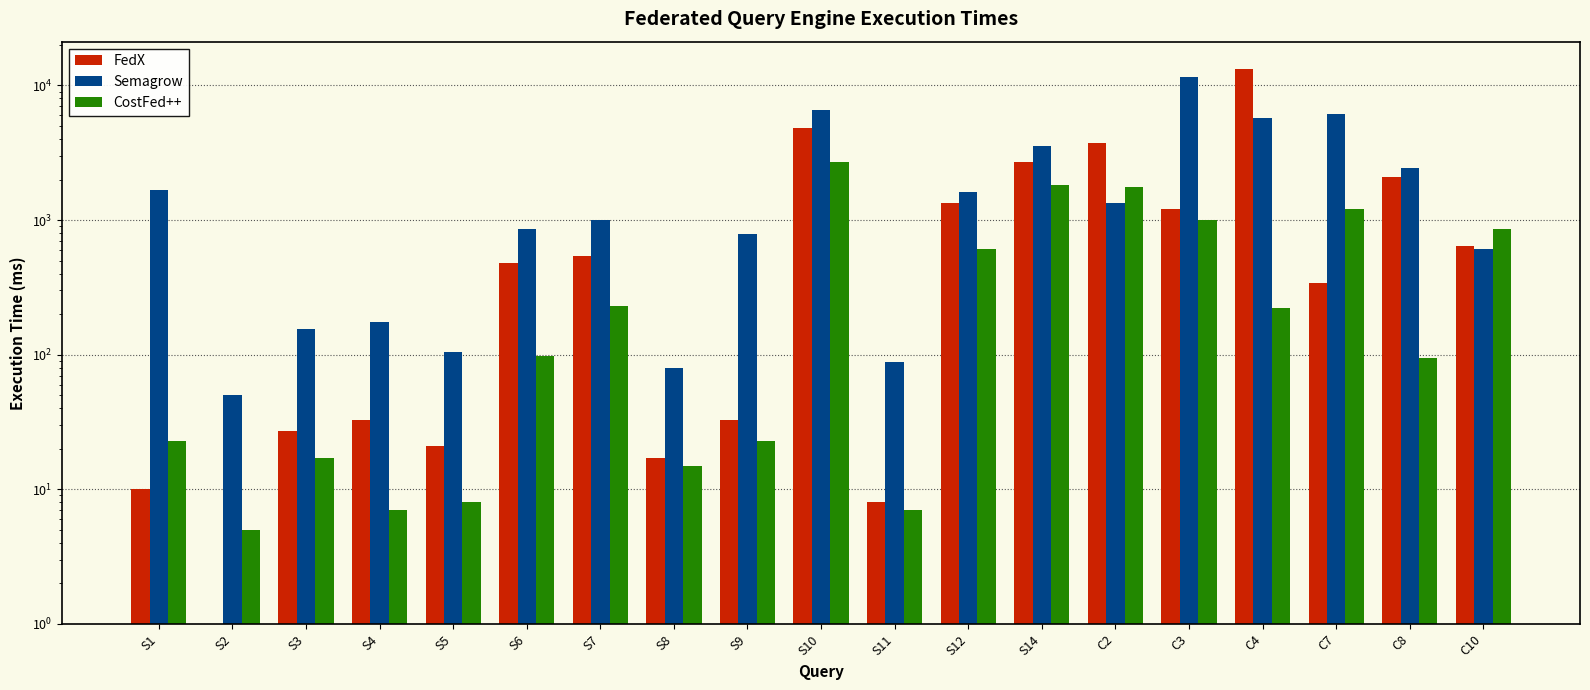

What is the sum of all Semagrow values?

44472